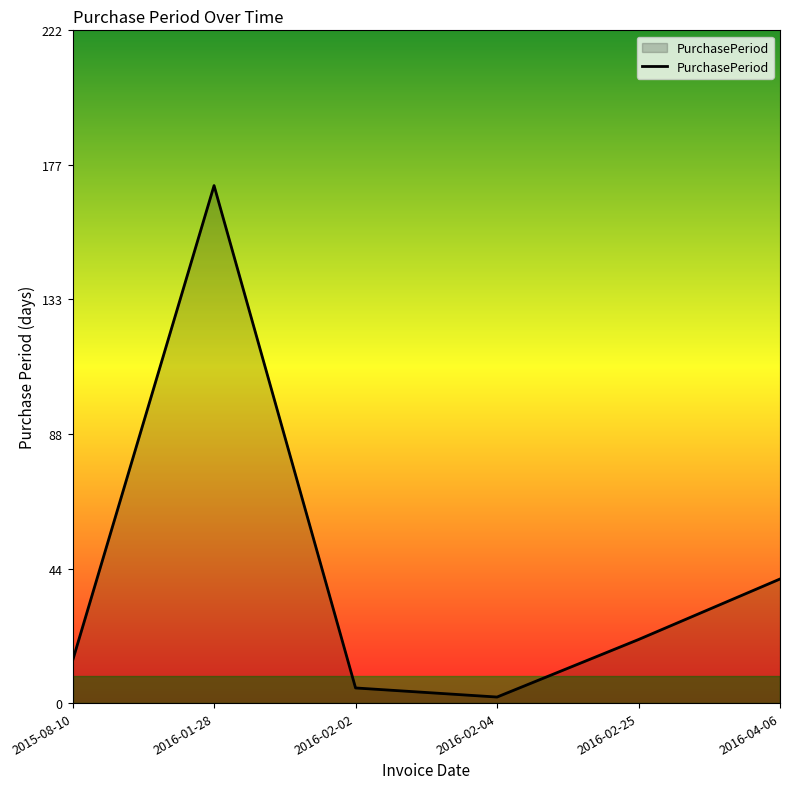

At which label is the value closest to 86?

2016-04-06